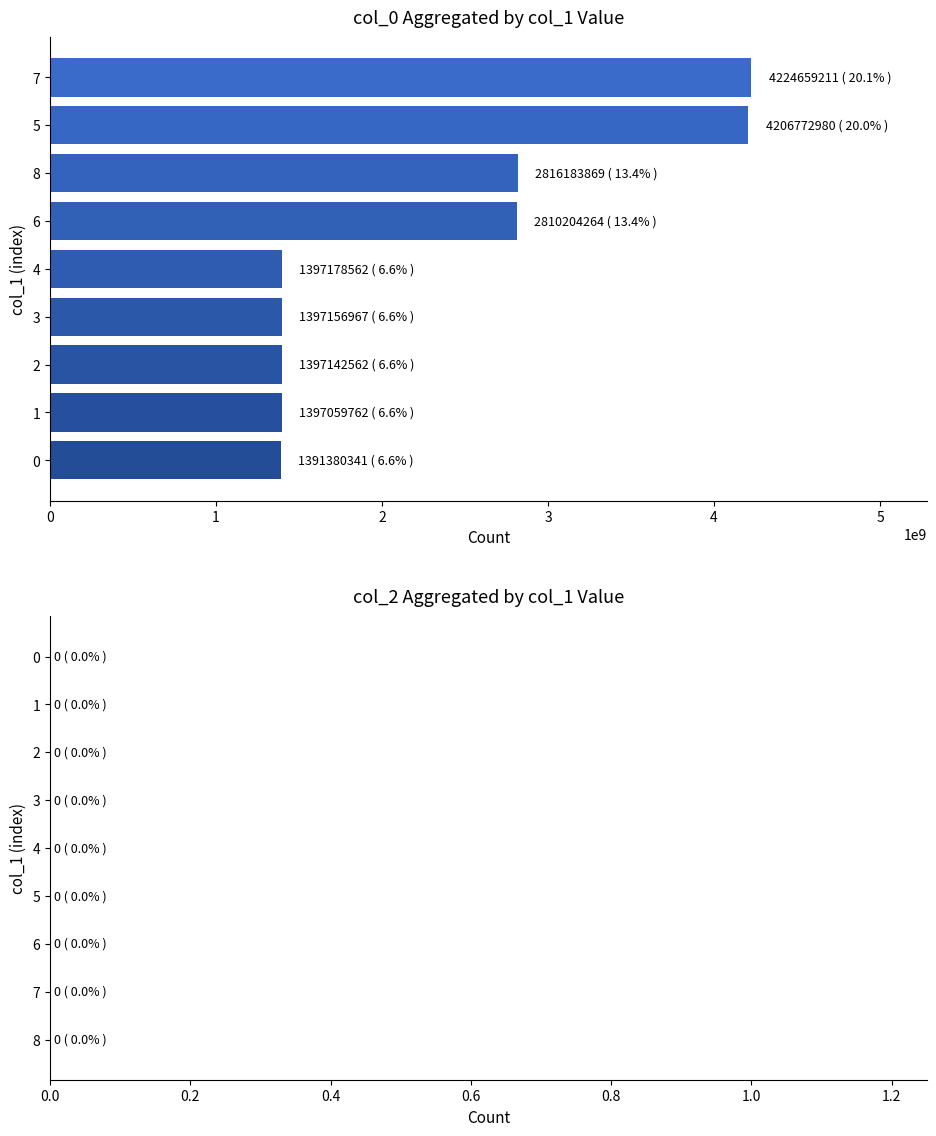

Between 1 and 6, which is larger?

6